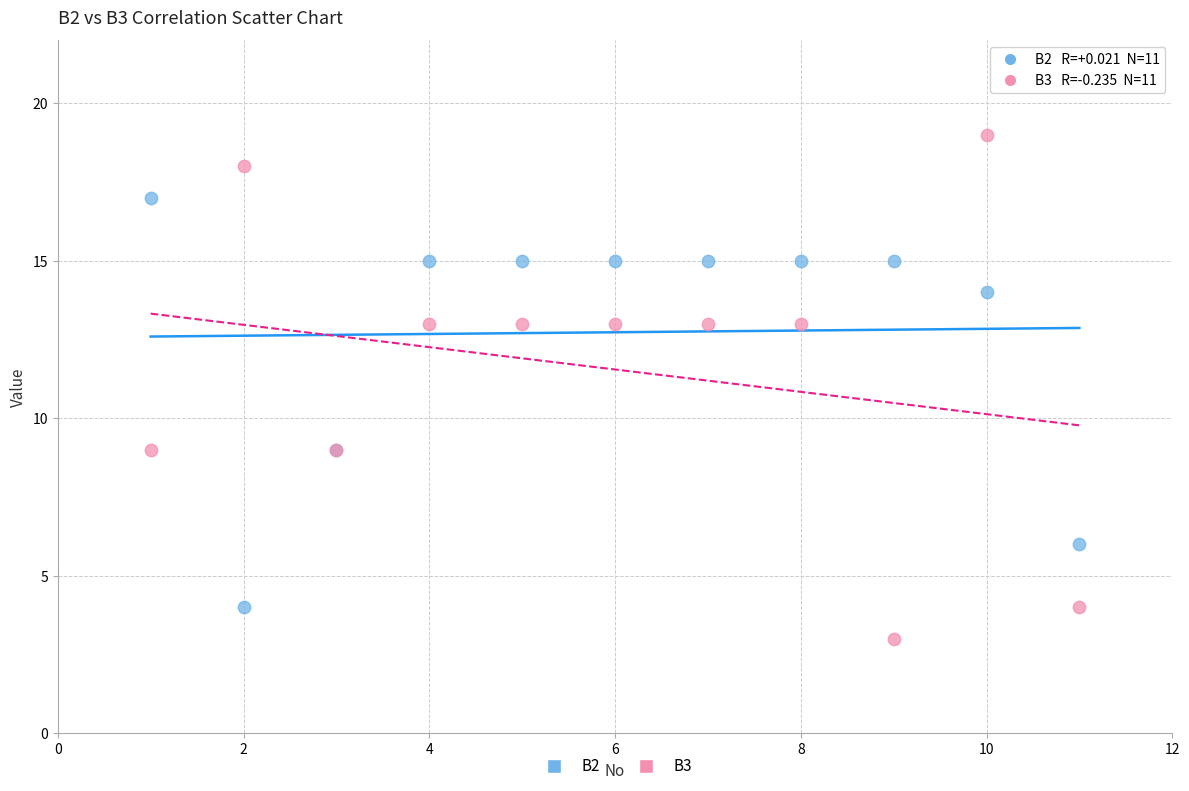

Which series reaches the minimum Y coordinate?

B3